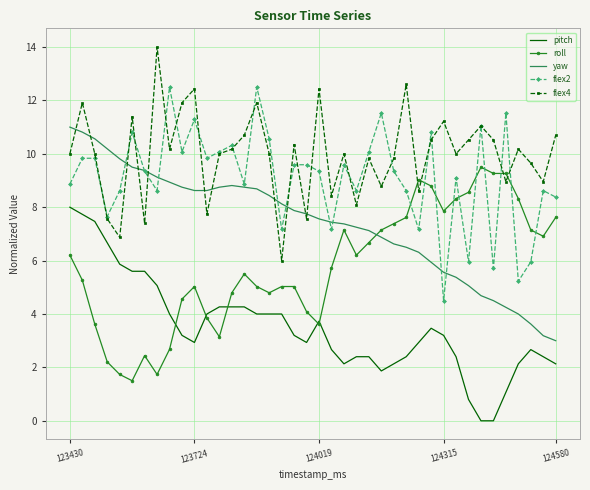

Which series has the largest total across all categories?

flex4